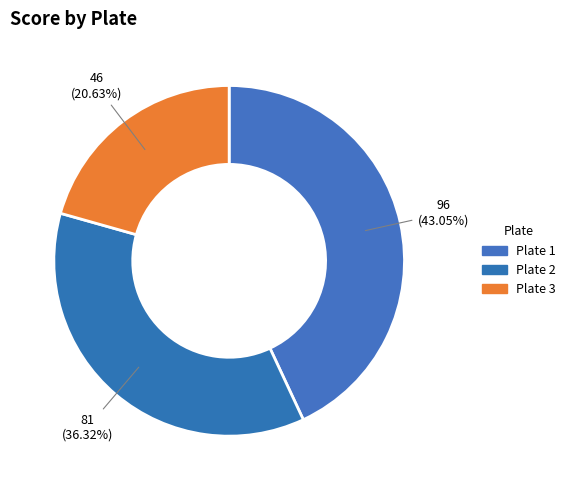

Rank the categories by value from lowest to highest.

Plate 3, Plate 2, Plate 1